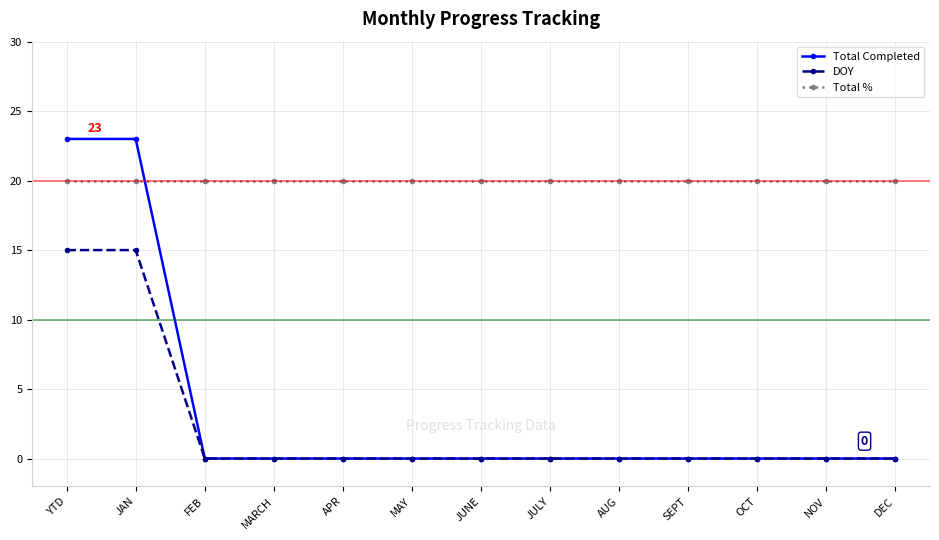

What is the sum of all Total Completed values?

46